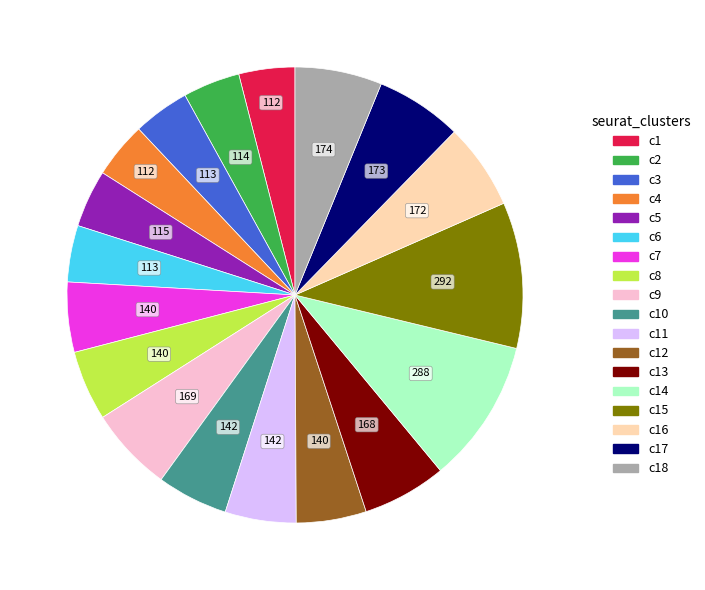

Count the number of slices in the pie.

18